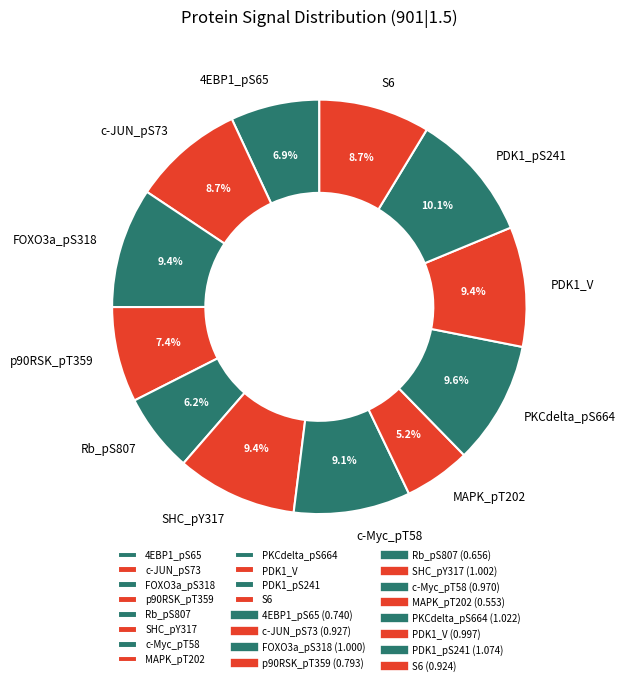

To the nearest percent, what is the combined percentage of PKCdelta_pS664 and c-Myc_pT58?

19%